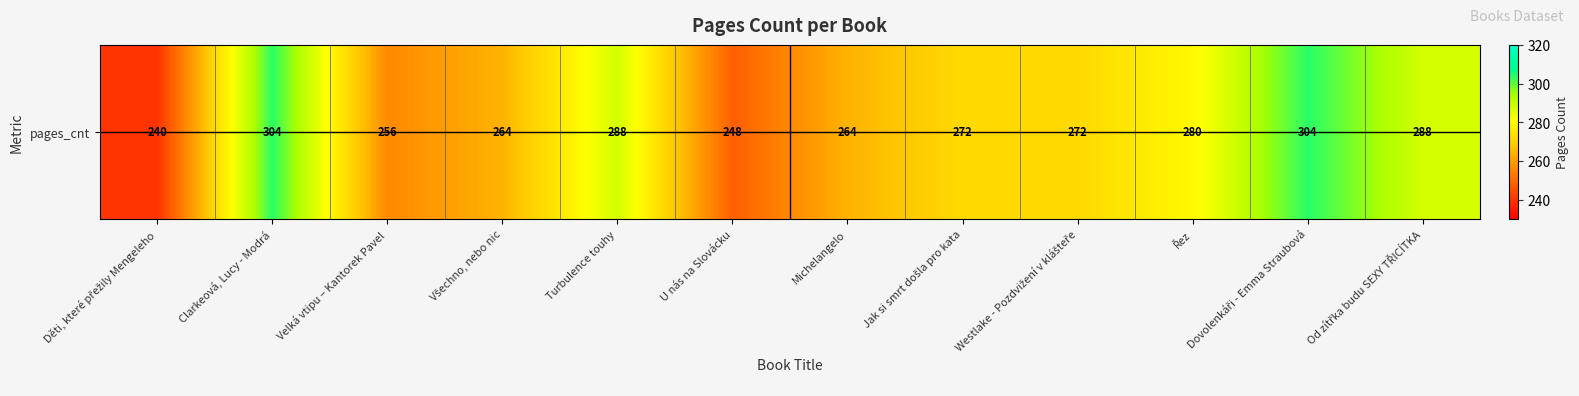

How many data points does each series have?

12